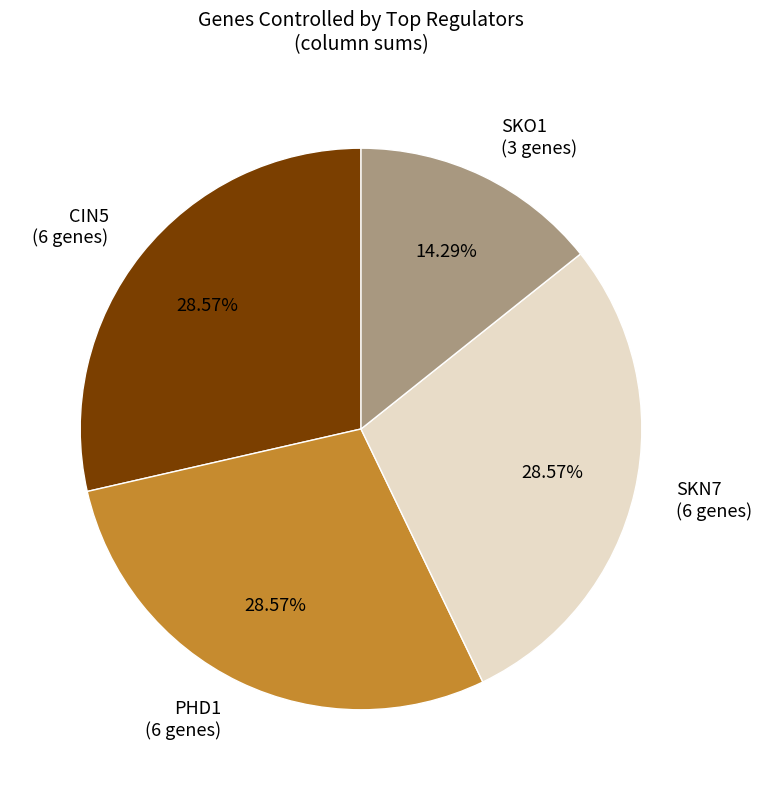

How many segments does this pie chart have?

4